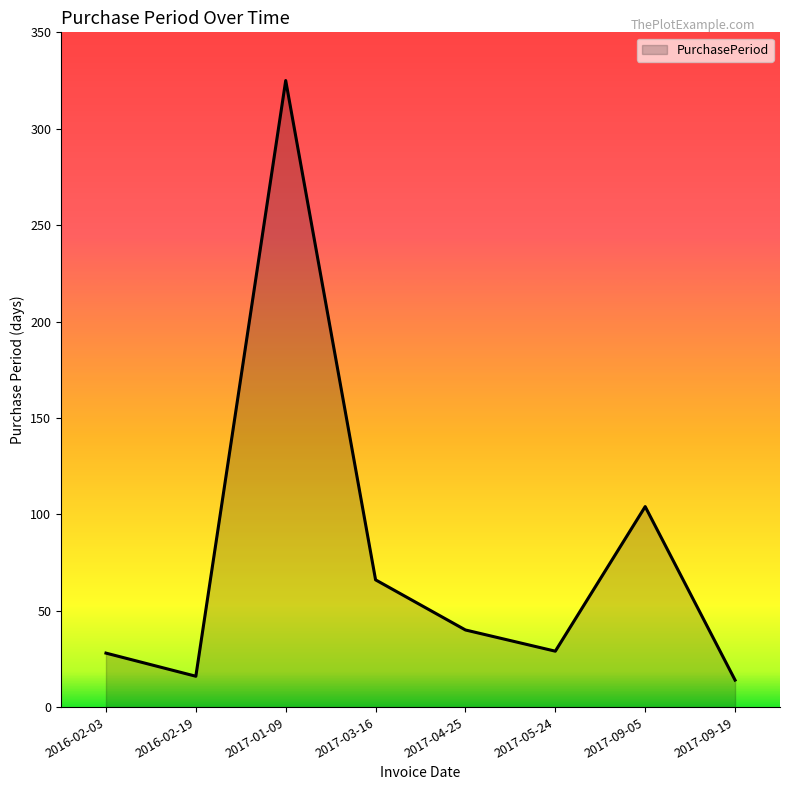

Which has a higher value, 2017-04-25 or 2017-05-24?

2017-04-25